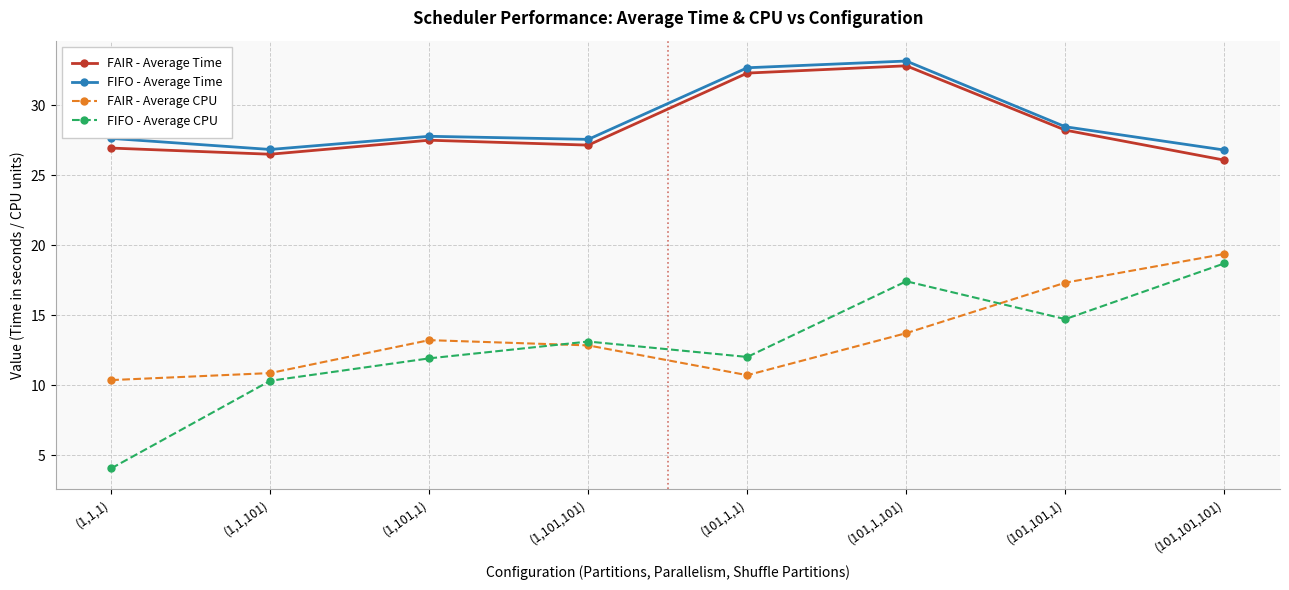

What is the label of the 7th point from the left?

(101,101,1)